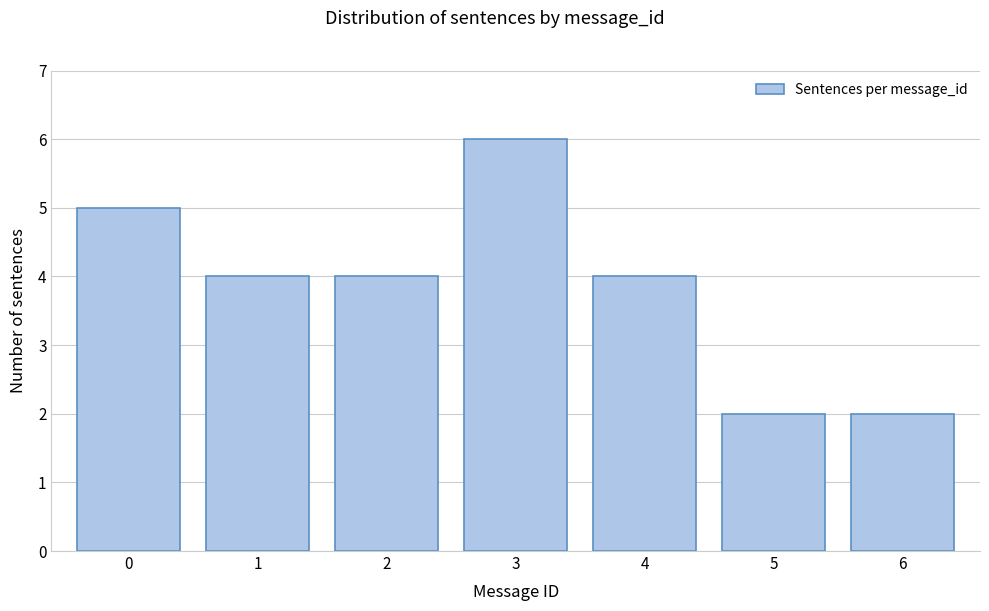

Reading left to right, what are all the values shown in this chart?

5	4	4	6	4	2	2